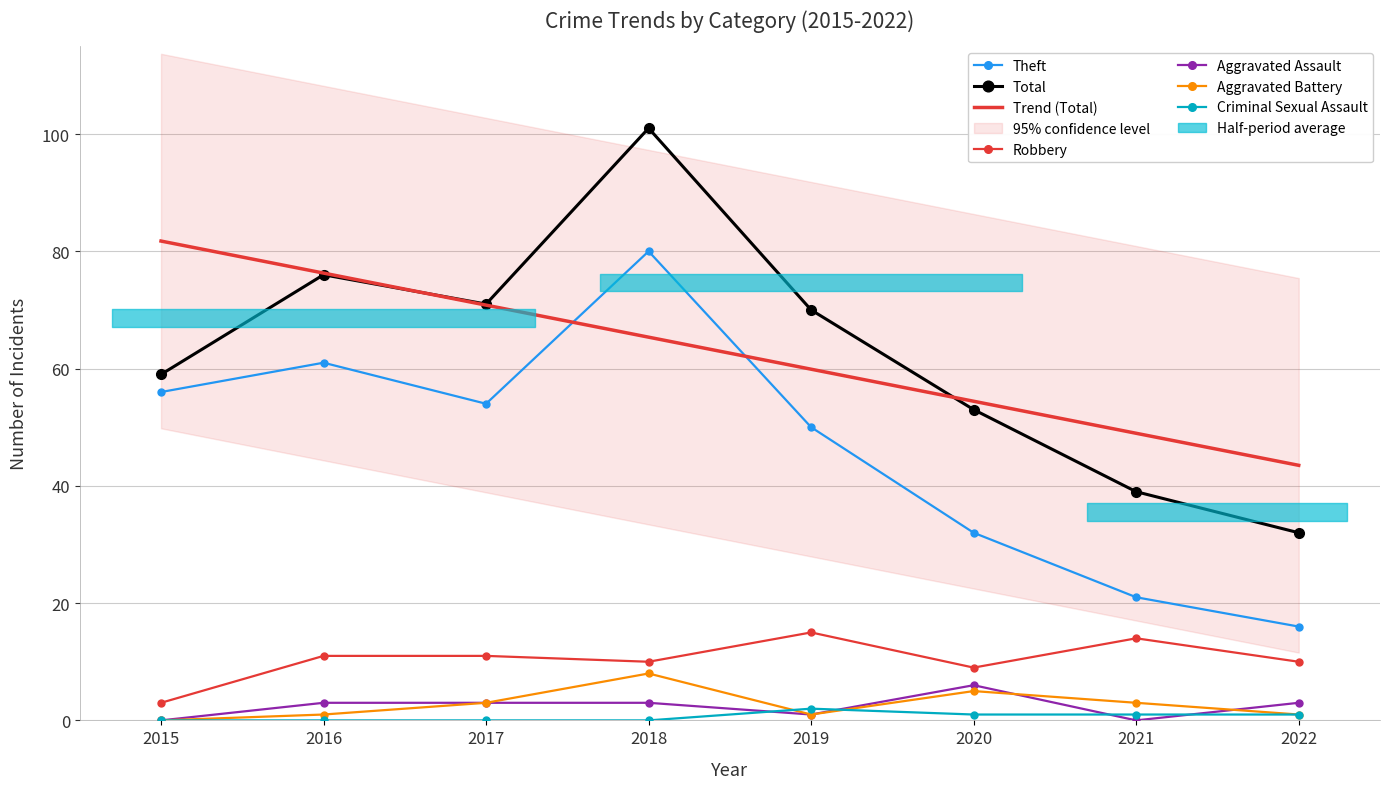

True or false: Aggravated Assault and Theft cross at least once.

False